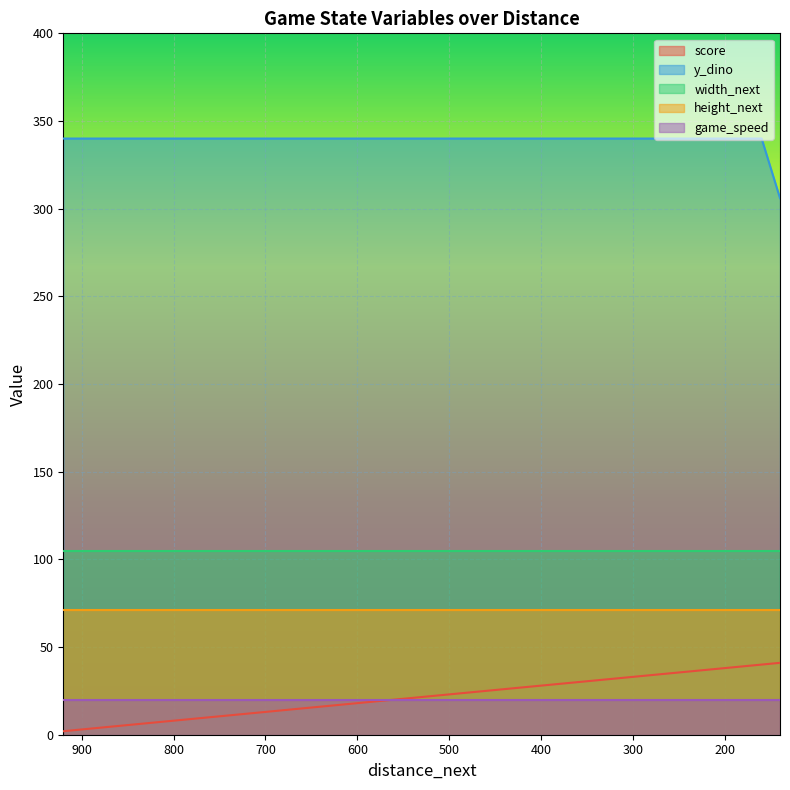

At 340, list the series in order from smallest to largest.

game_speed, score, height_next, width_next, y_dino